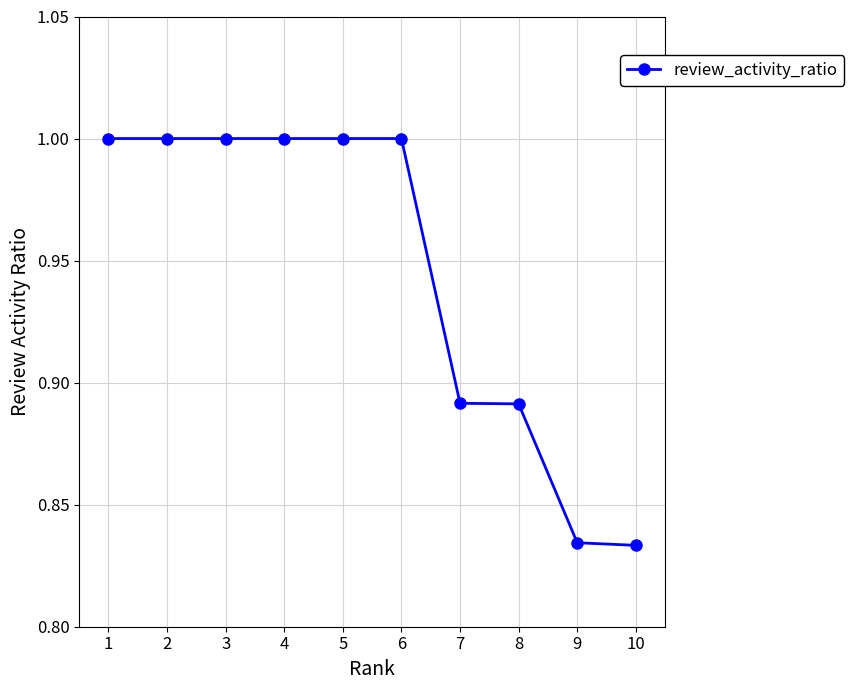

How many series are shown in this chart?

1